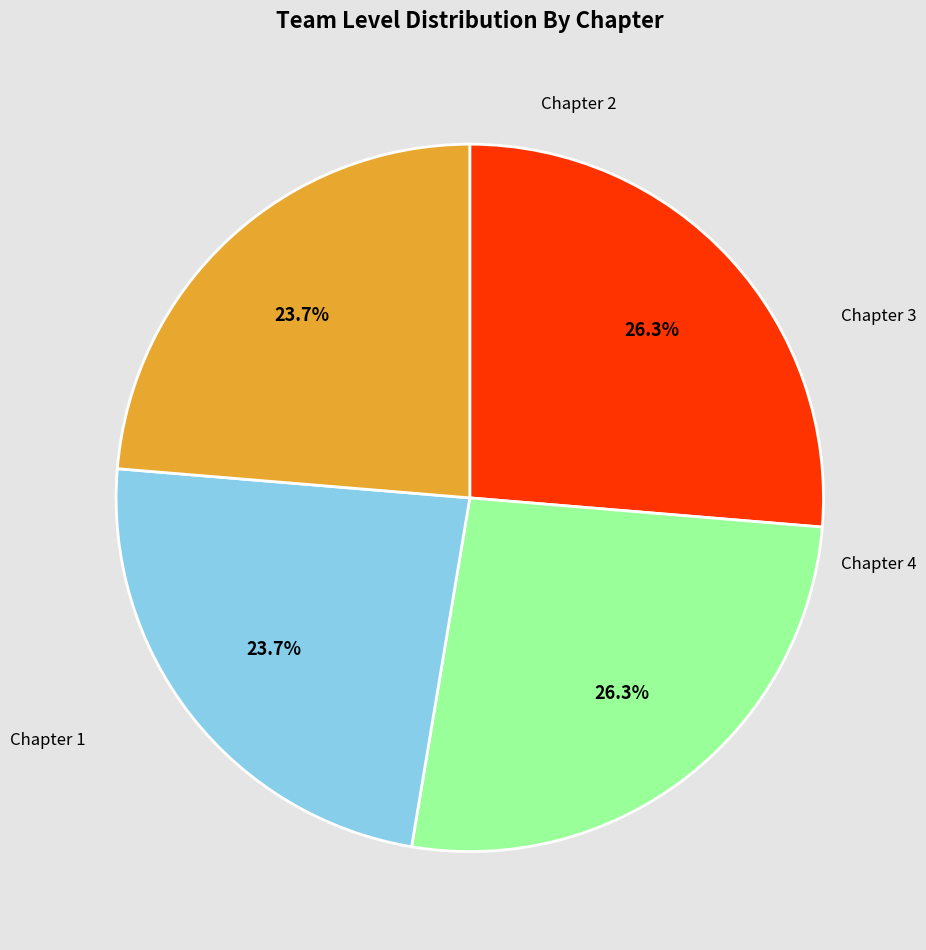

Is there a majority slice in this chart?

No